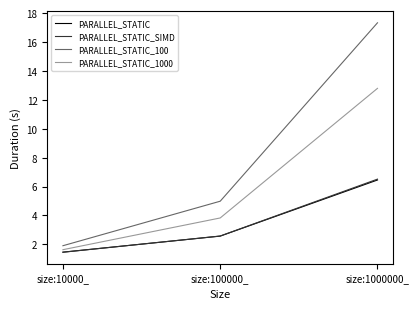

What is the approximate value of PARALLEL_STATIC at size:100000_?

2.6